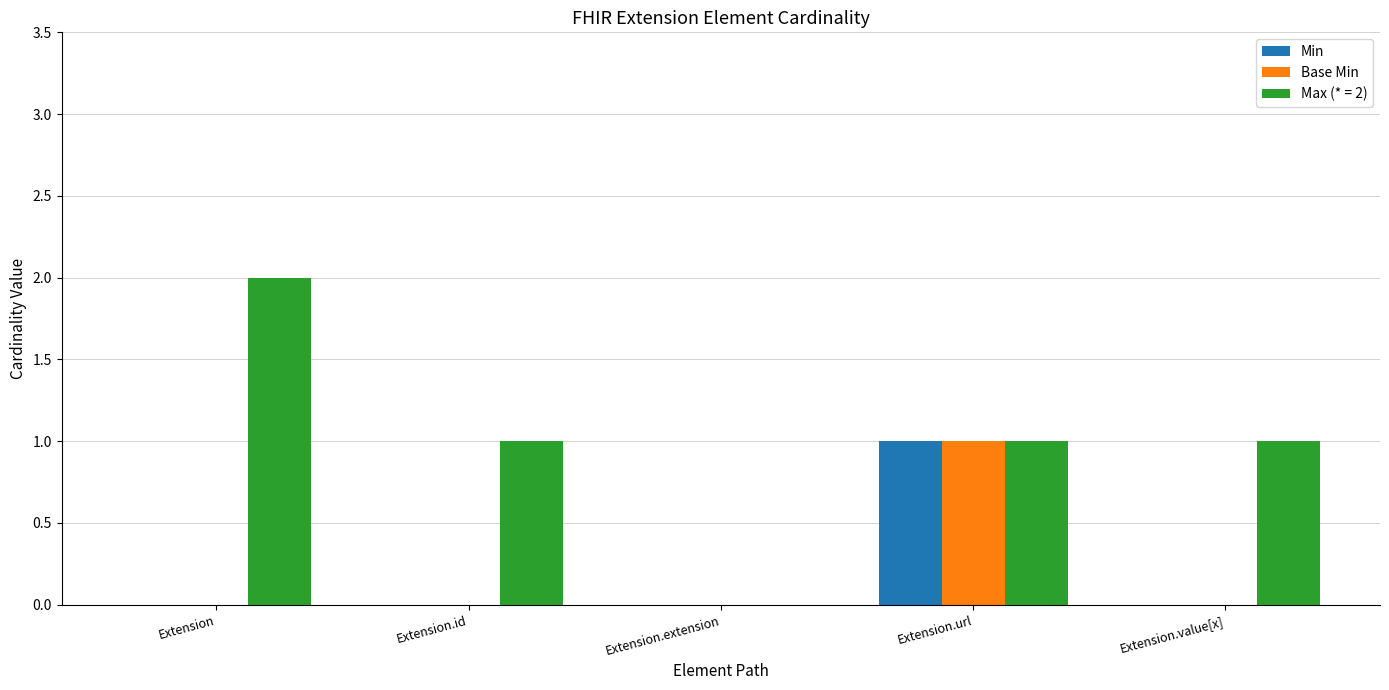

Which series has the largest total across all categories?

Max (* = 2)